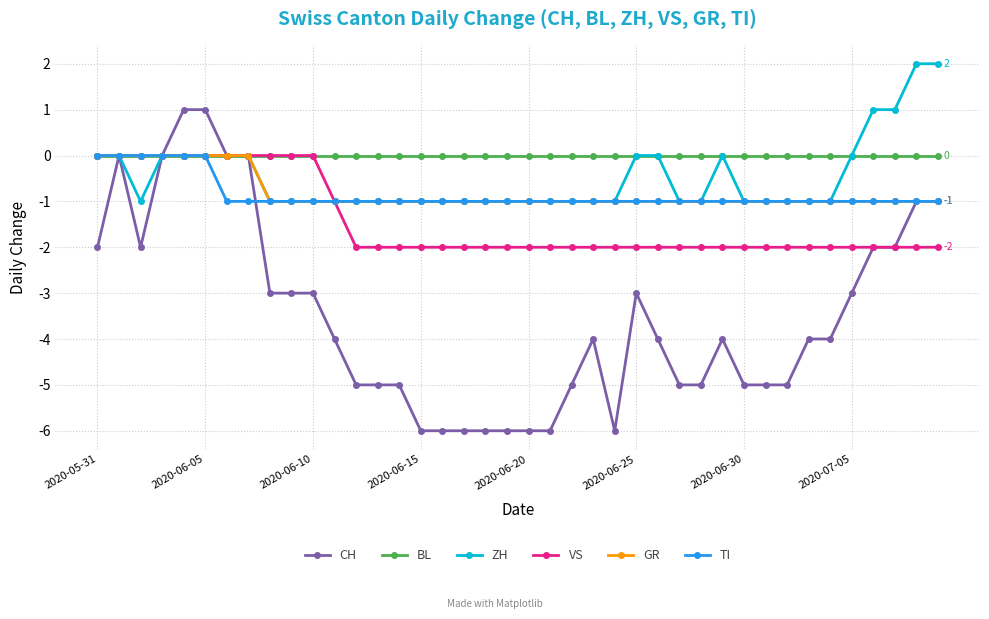

Does the chart display data point markers on the line(s)?

Yes